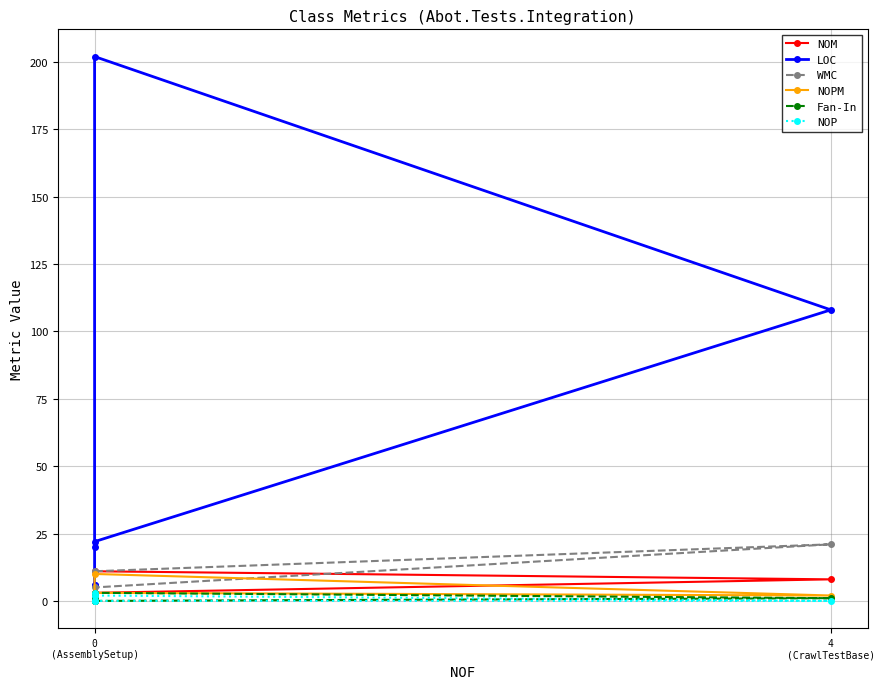

What is the sum of all WMC values?

40